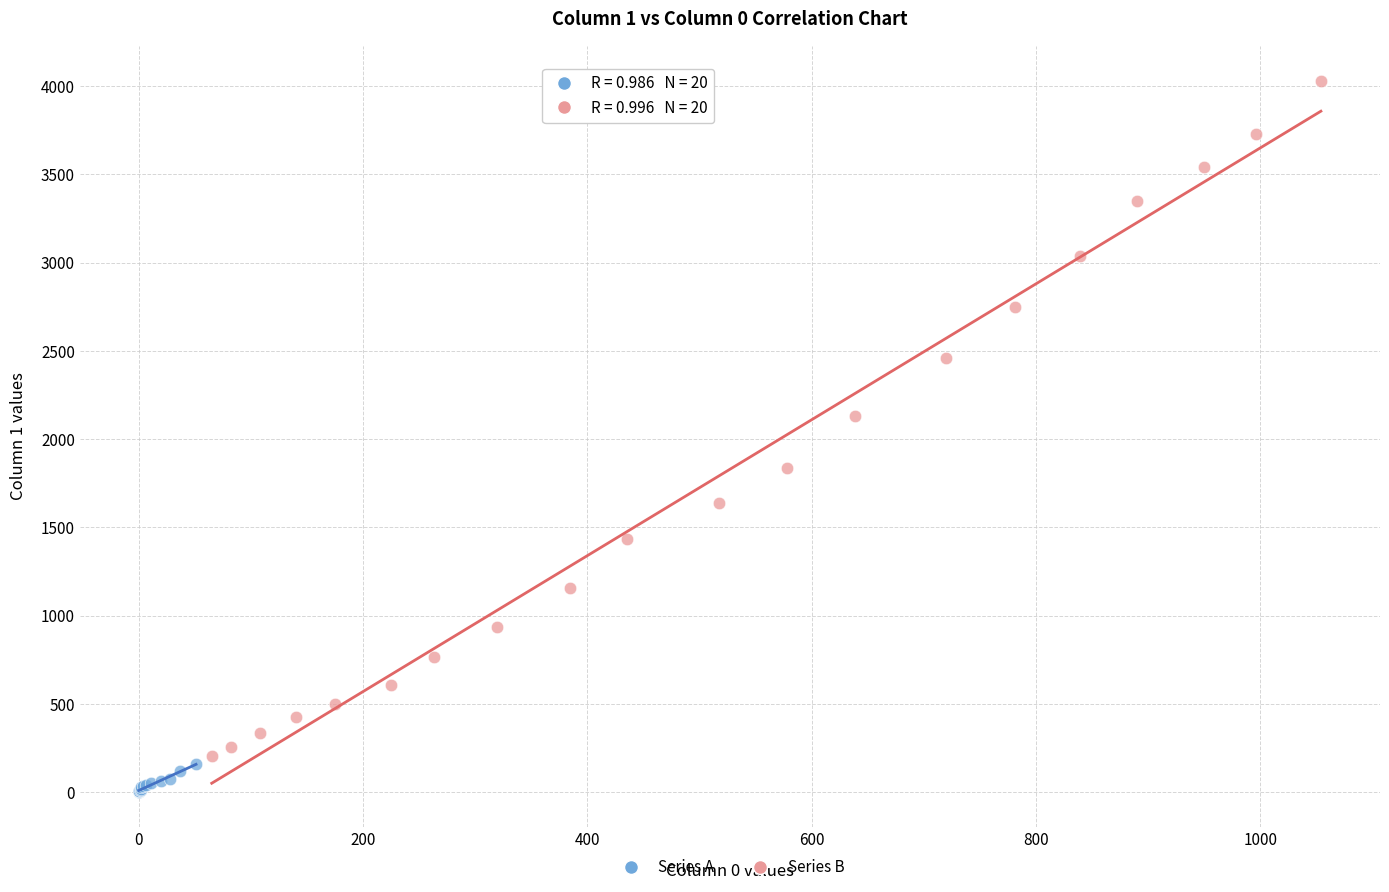

Which series has the largest Y range (max minus min)?

Series B